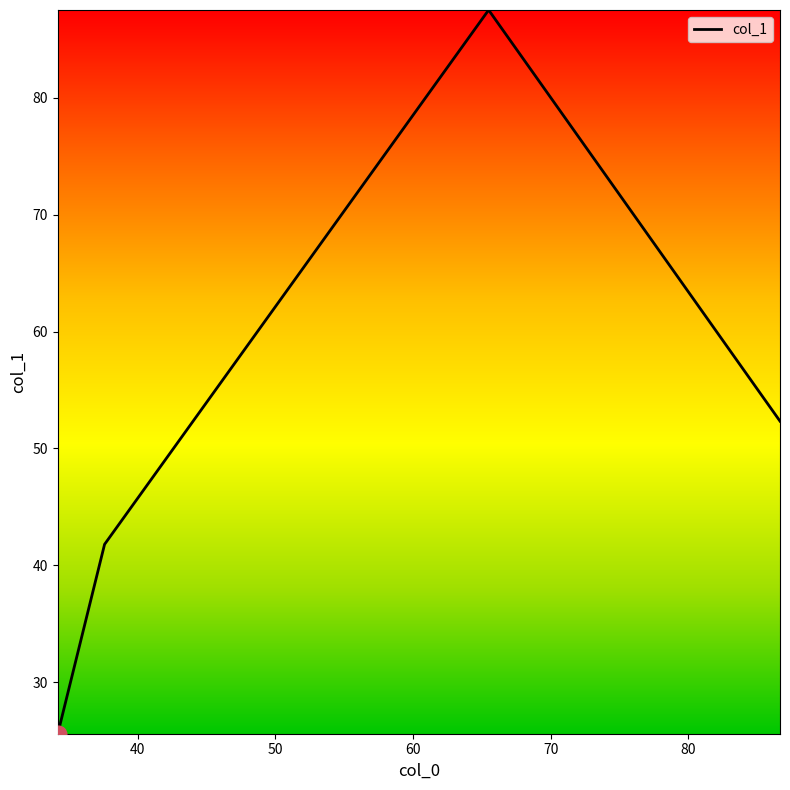

What is the minimum value shown in the chart?

25.6